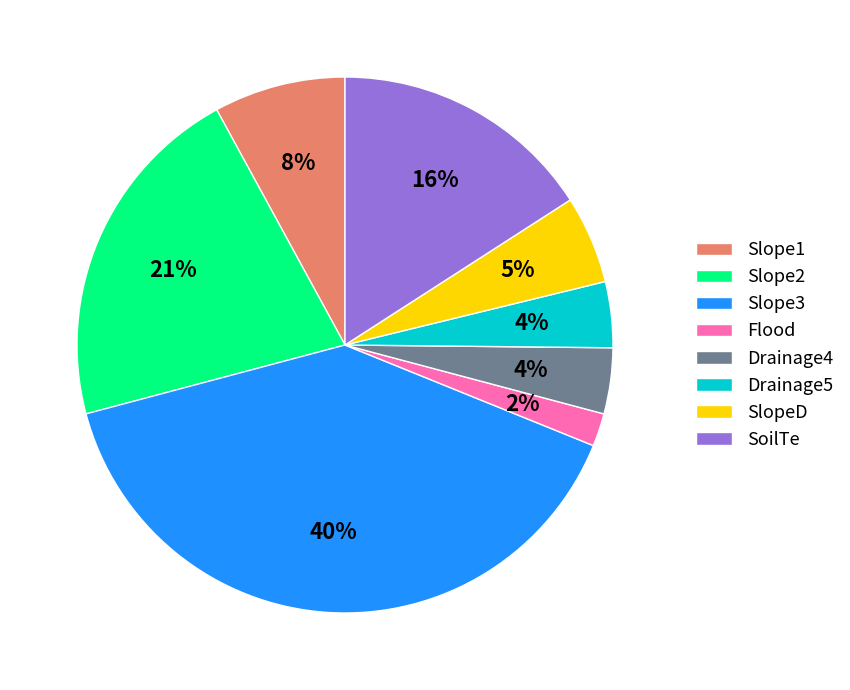

Which has a higher value, Slope3 or Drainage5?

Slope3